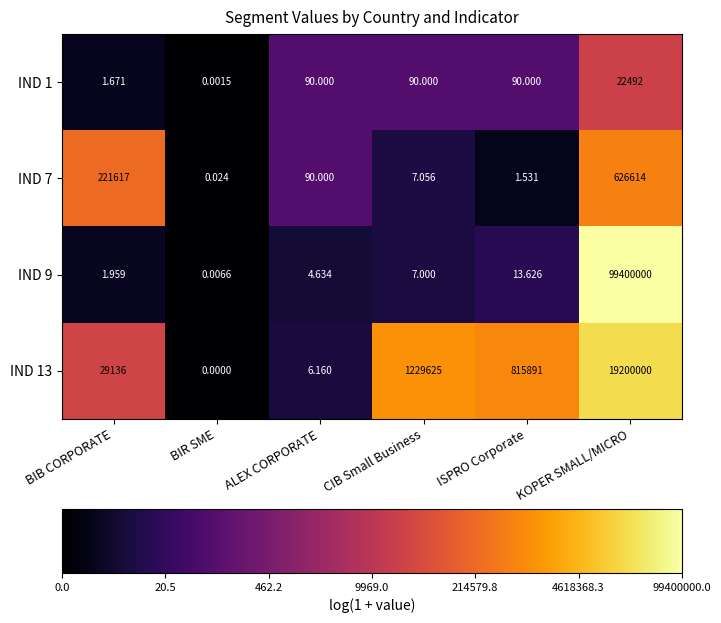

How many data points does each series have?

6